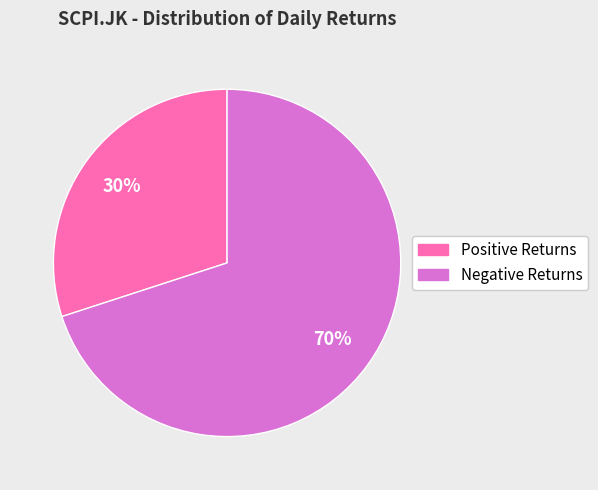

Which category accounts for the majority?

Negative Returns